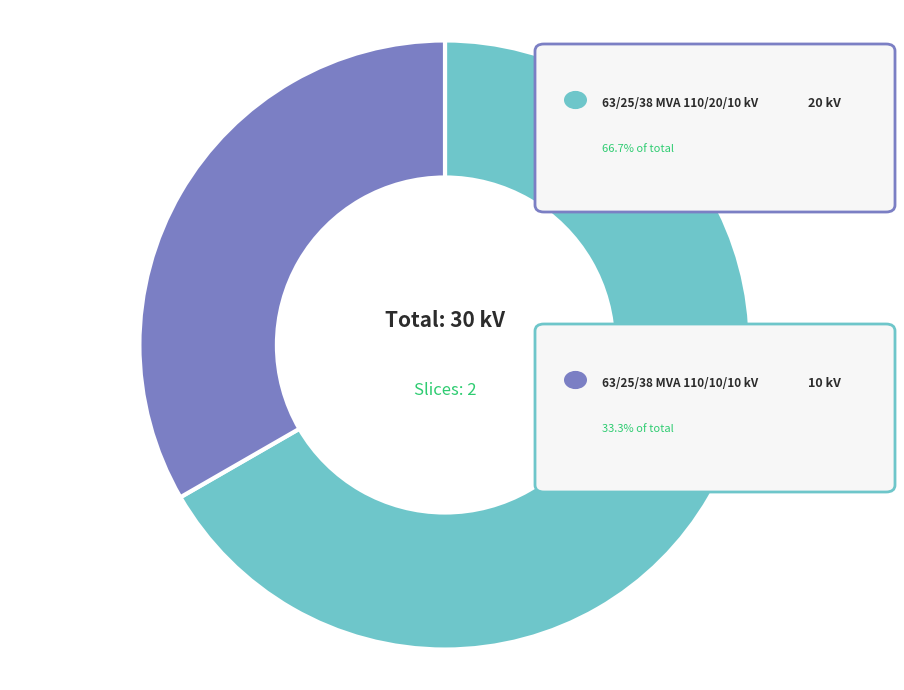

Is there a majority slice in this chart?

Yes